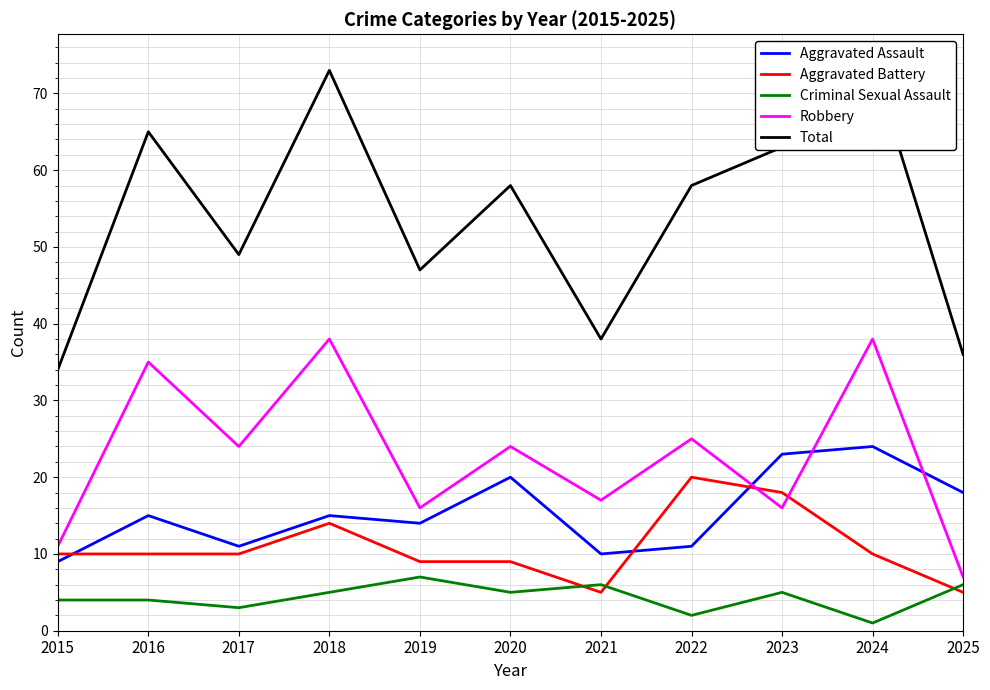

Which series has the largest total across all categories?

Total